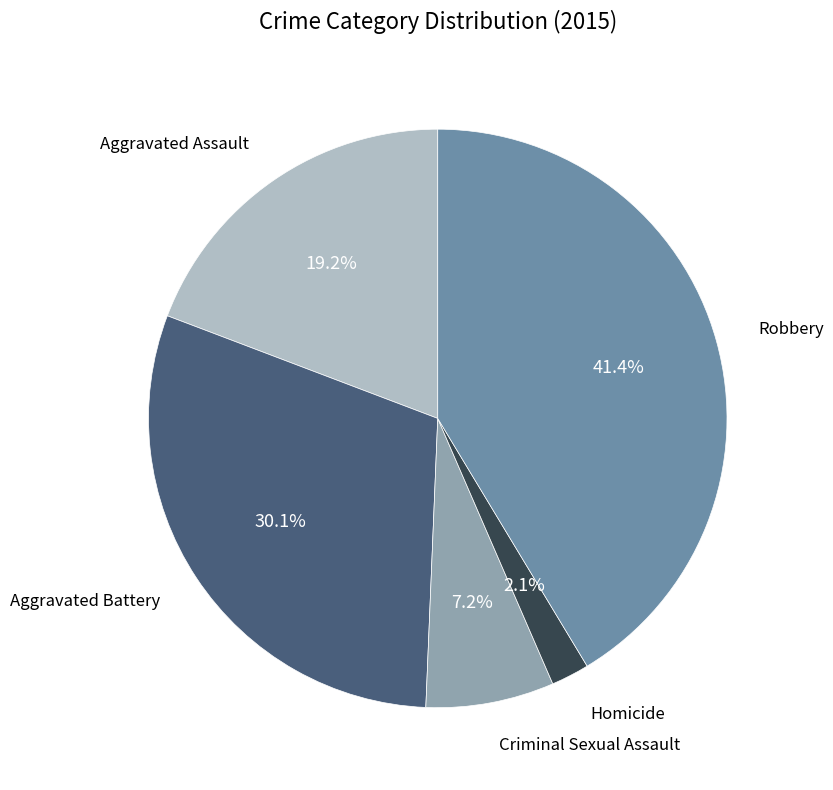

Does any single category account for the majority?

No